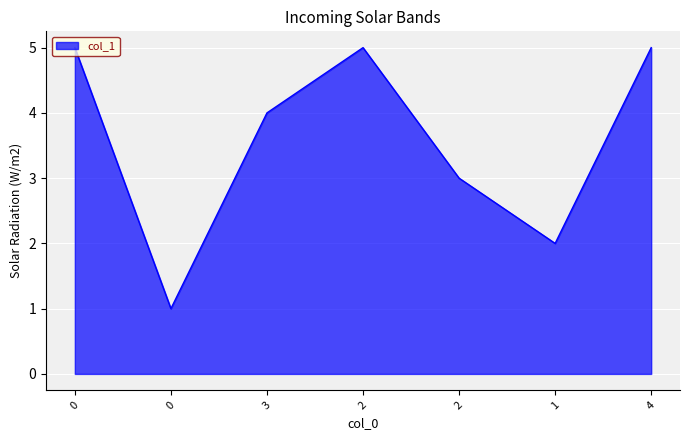

Does the chart display data point markers on the line(s)?

No